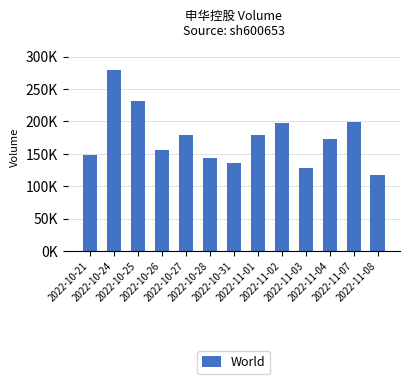

Does the chart contain any negative values?

No